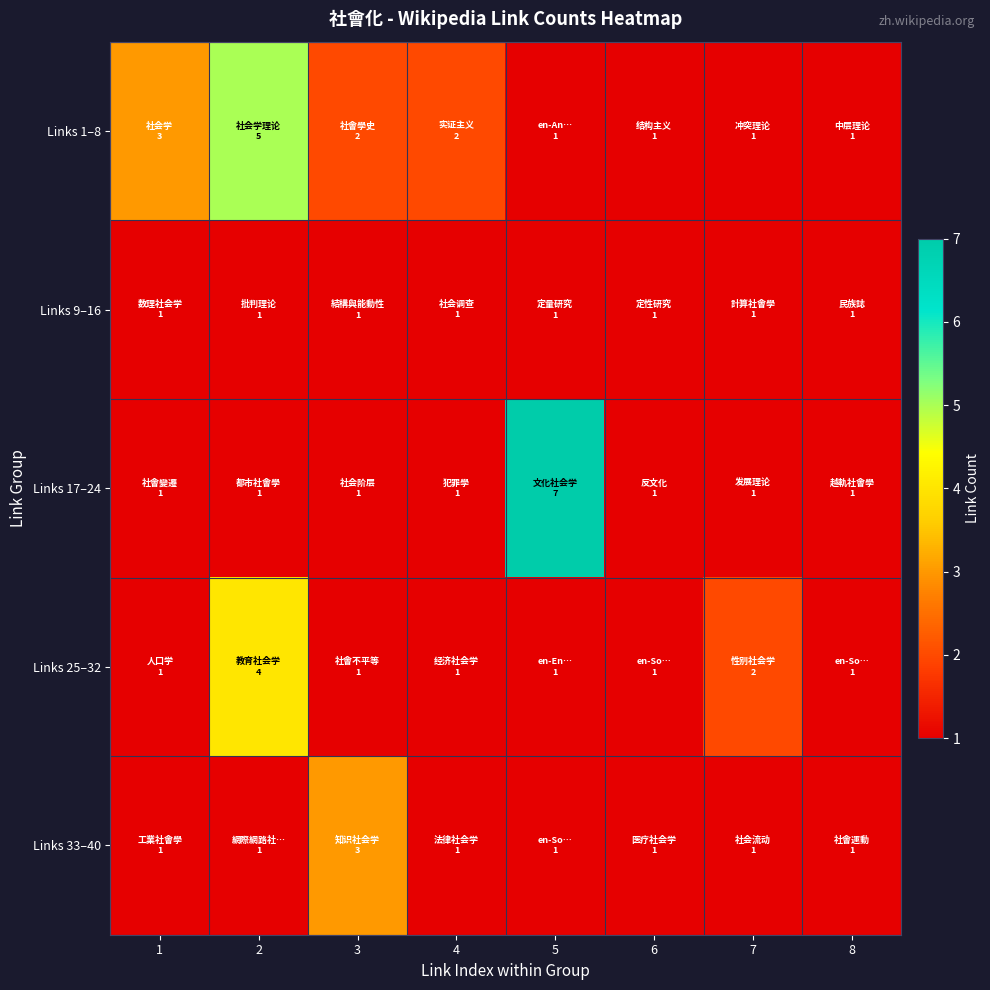

Which series changed the most between 1 and 2?

Links 25–32